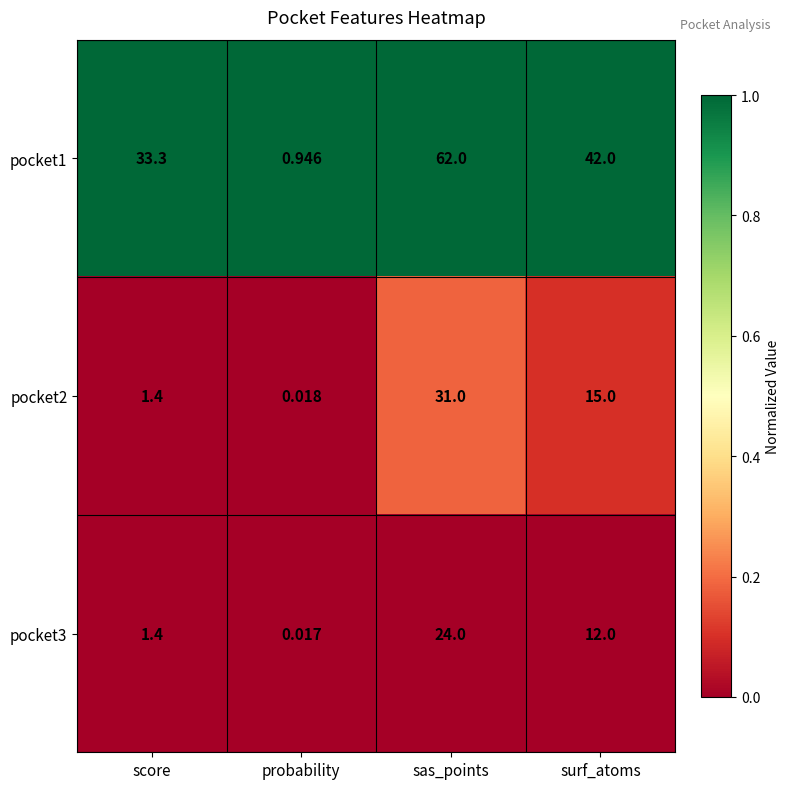

Where is pocket3 nearest to the value 12?

surf_atoms